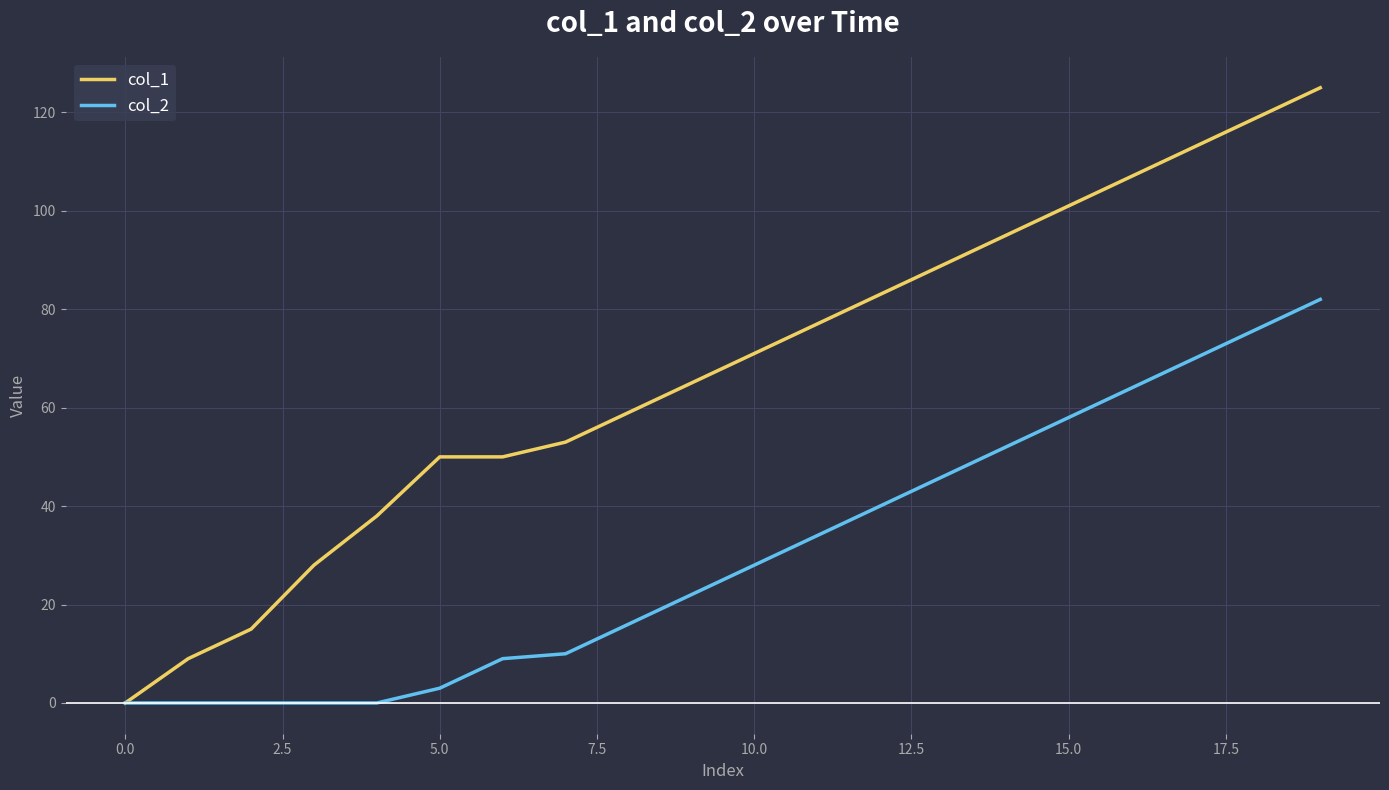

What are all the series names shown in the legend?

col_1, col_2